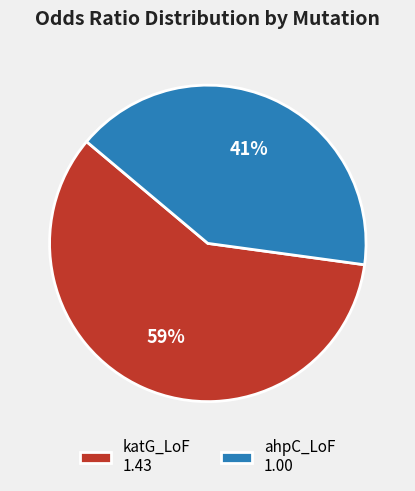

Combined, do katG_LoF and ahpC_LoF account for over 50%?

Yes